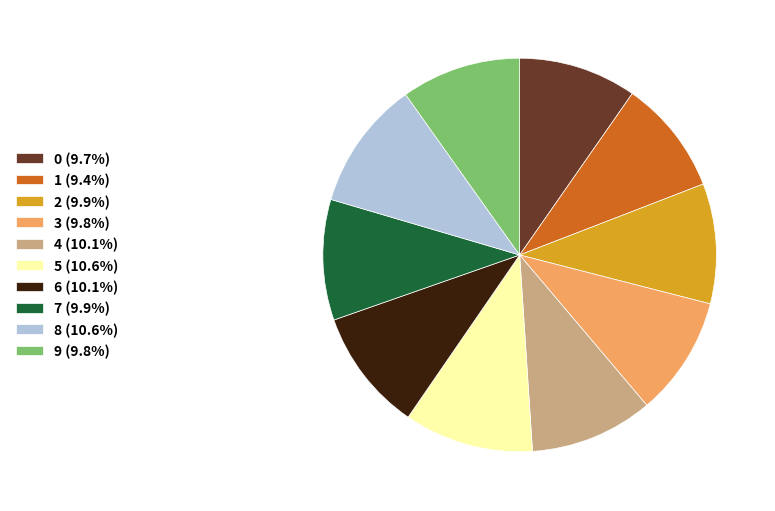

Is there a majority slice in this chart?

No